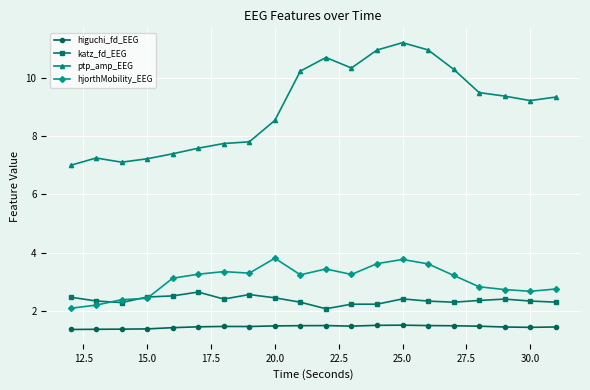

List the series in order of their peak value, highest first.

ptp_amp_EEG, hjorthMobility_EEG, katz_fd_EEG, higuchi_fd_EEG